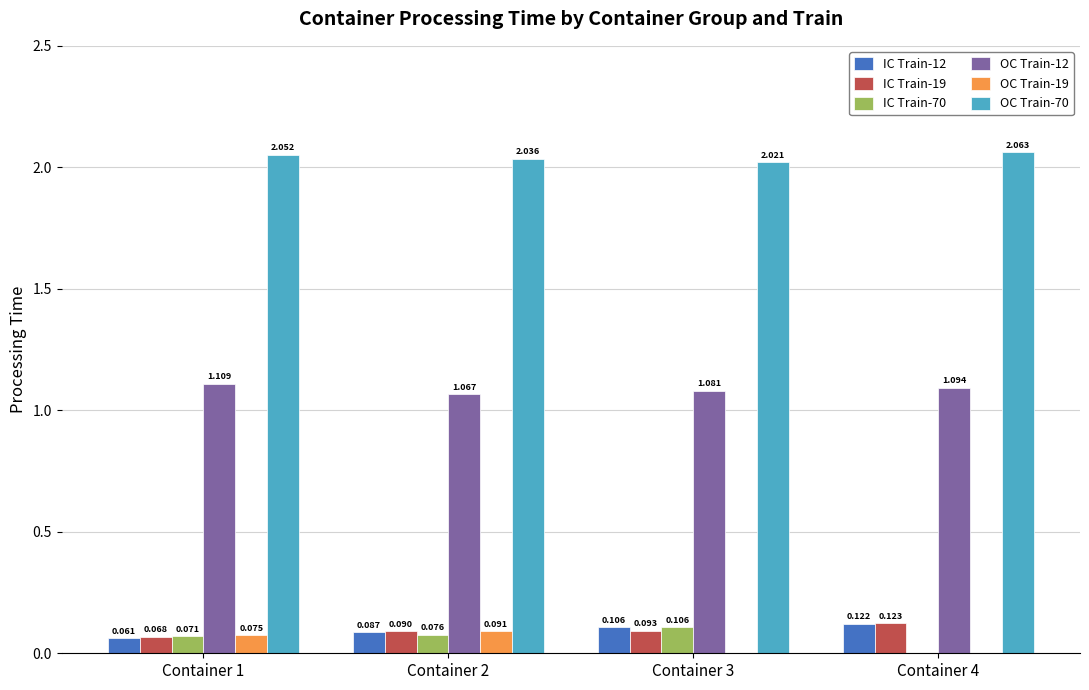

Which series changed the most between Container 1 and Container 4?

OC Train-19